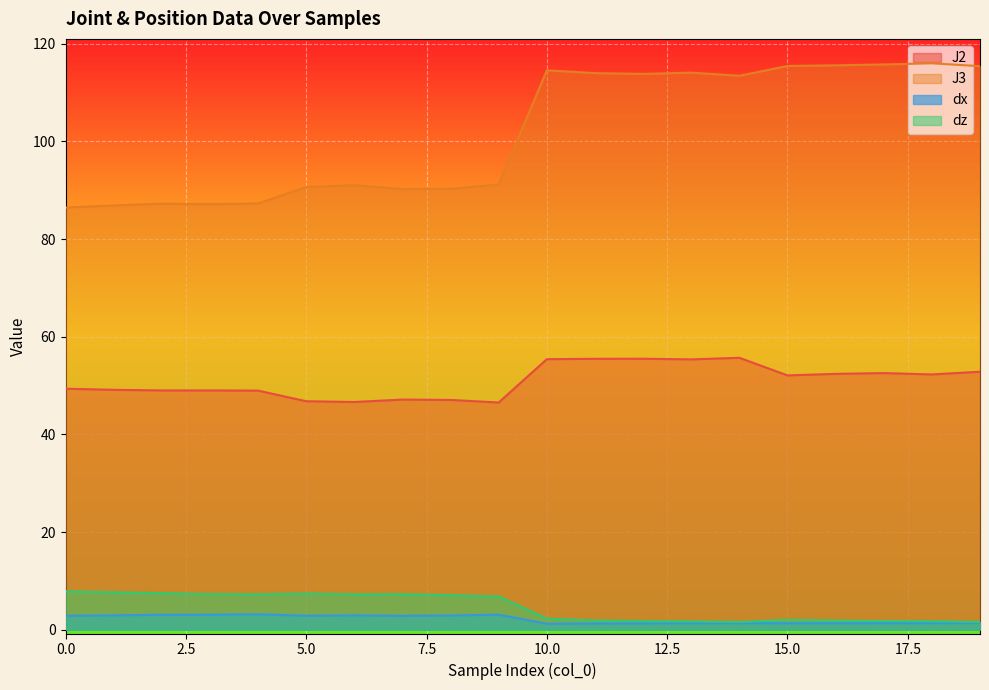

Rank the series at 7 from highest to lowest value.

J3, J2, dz, dx